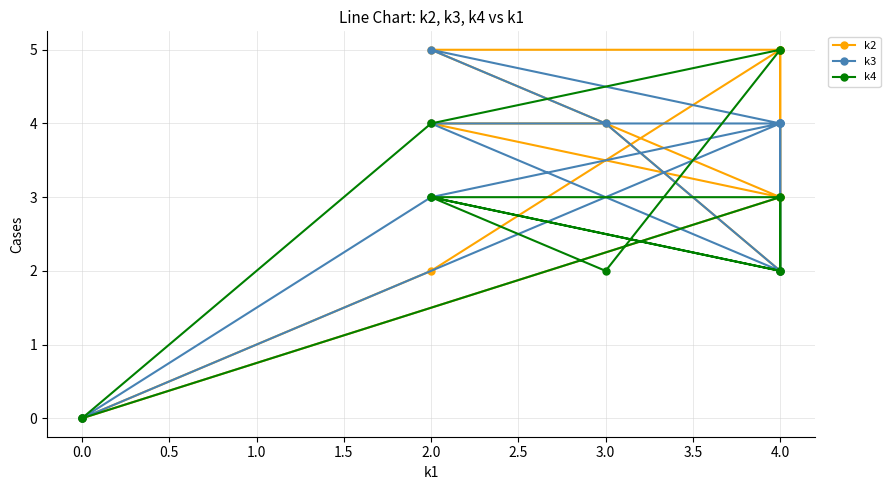

What is the difference between the maximum and minimum values in the k4 series?

5